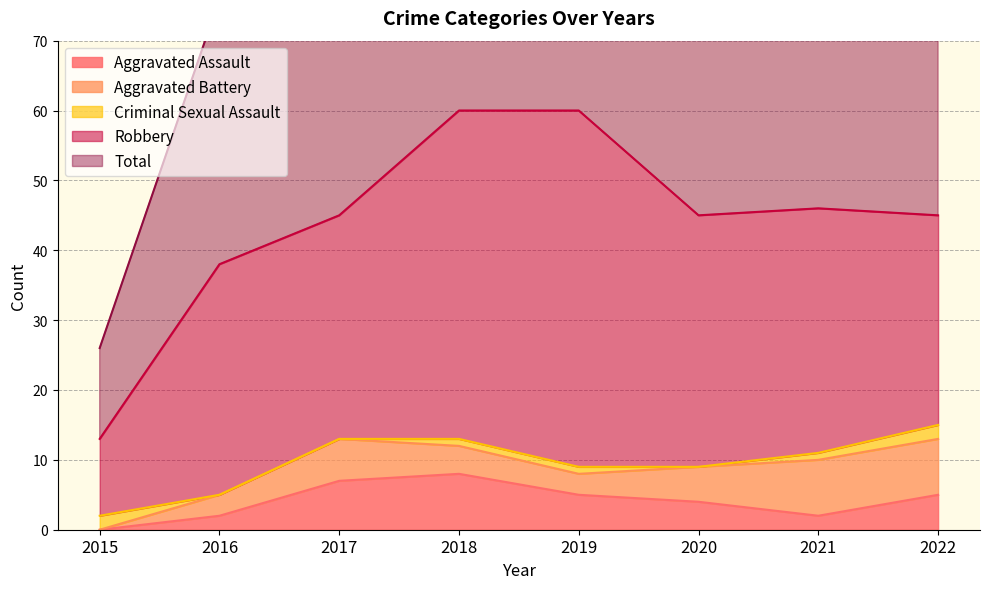

True or false: Aggravated Assault has more than 1 points higher than both neighbors.

False